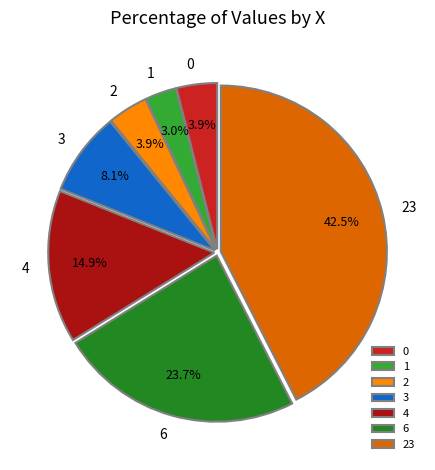

How many segments does this pie chart have?

7